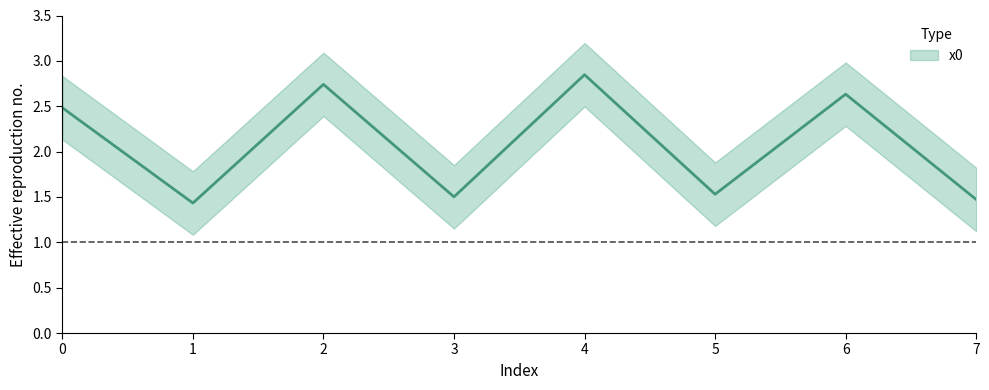

How many categories are shown in the chart?

8